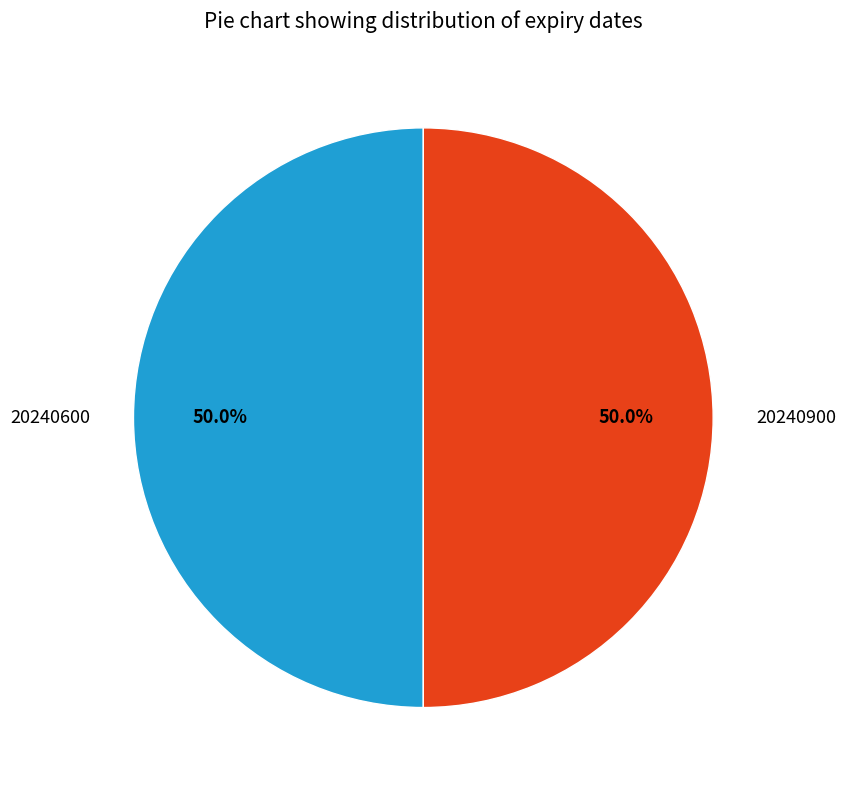

True or false: 20240600 accounts for 41% of the total.

False